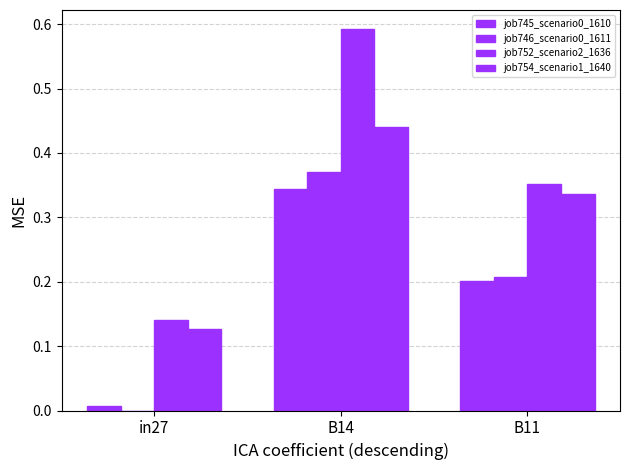

What is the difference between the second highest and minimum values in the job745_scenario0_1610 series?

0.2